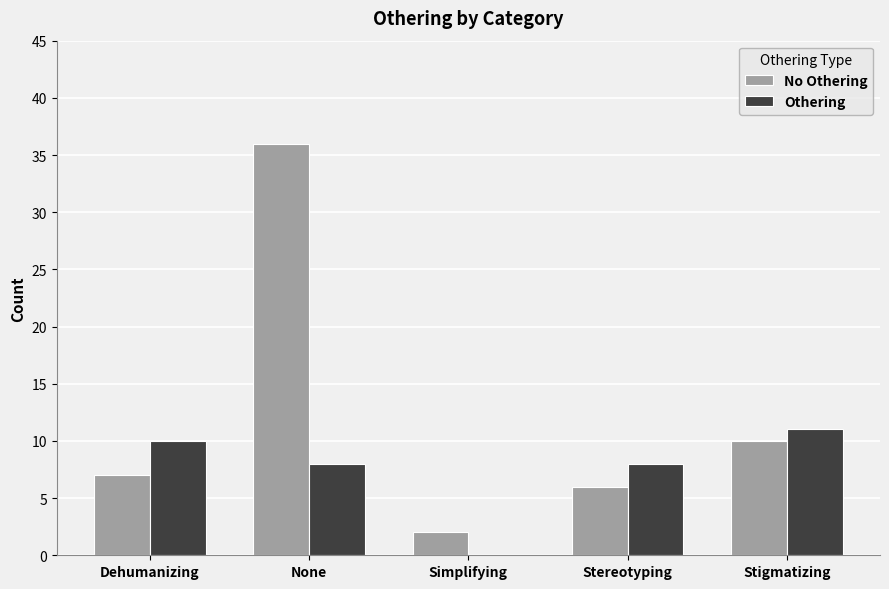

How many values in Othering are above zero?

4